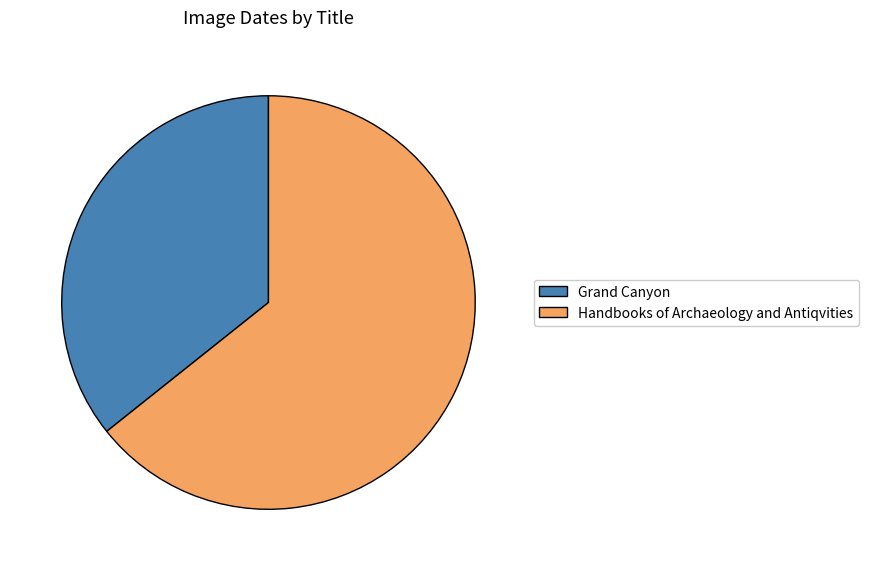

Which slice is the largest?

Handbooks of Archaeology and Antiqvities